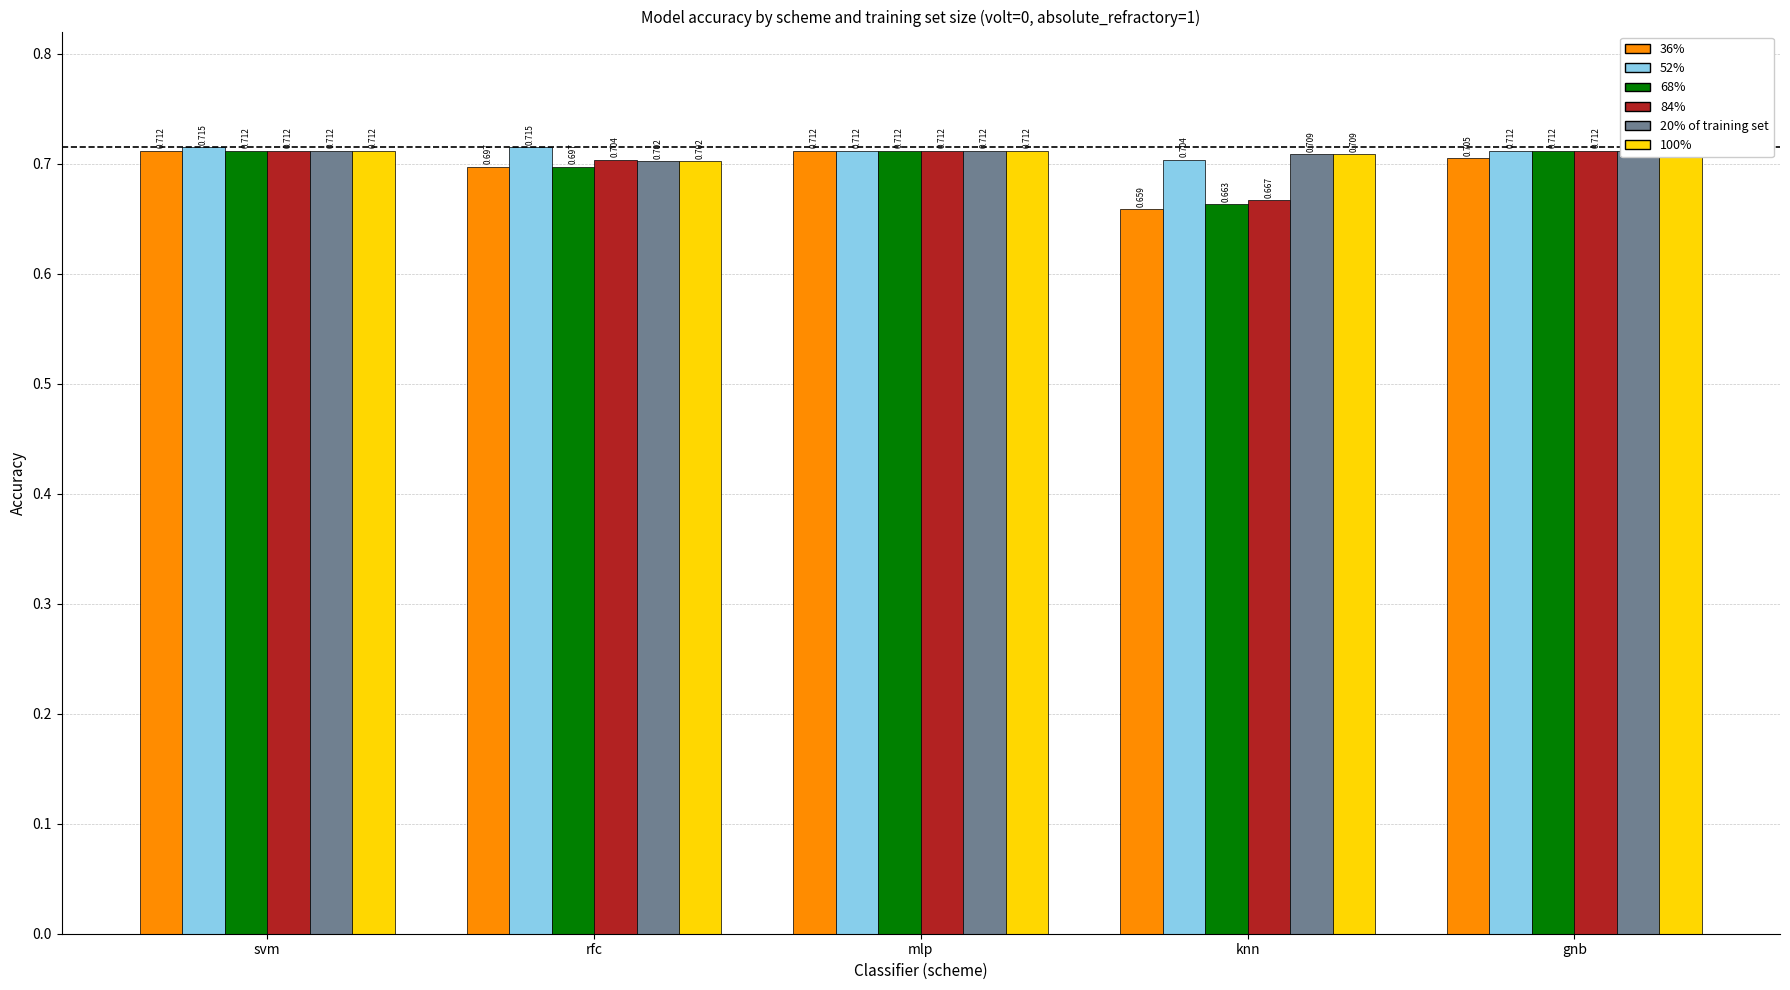

What is the average value of the 84% series?

0.7